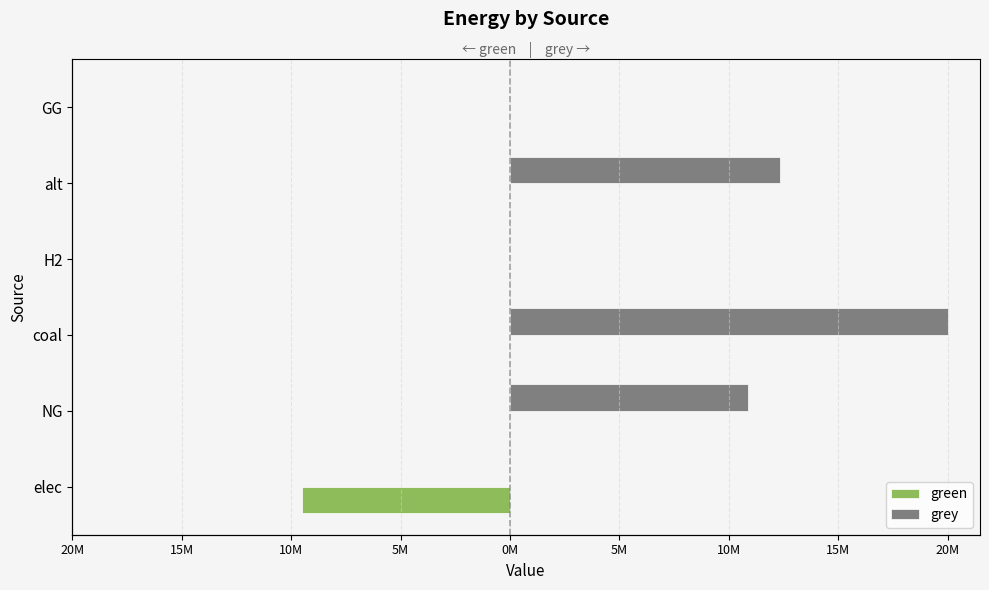

What is the average value of the grey series?

7192021.1